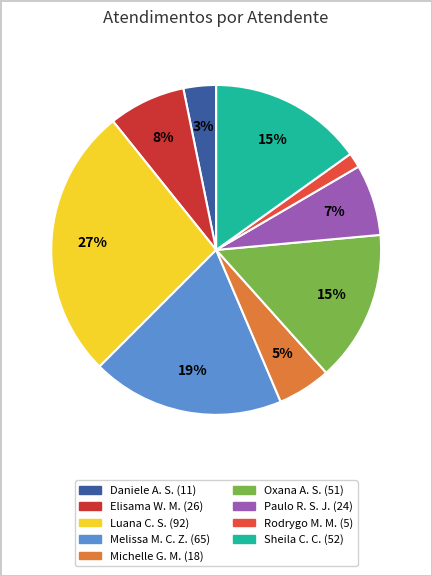

Which category has the smallest portion of the pie?

Rodrygo Moura Mujol